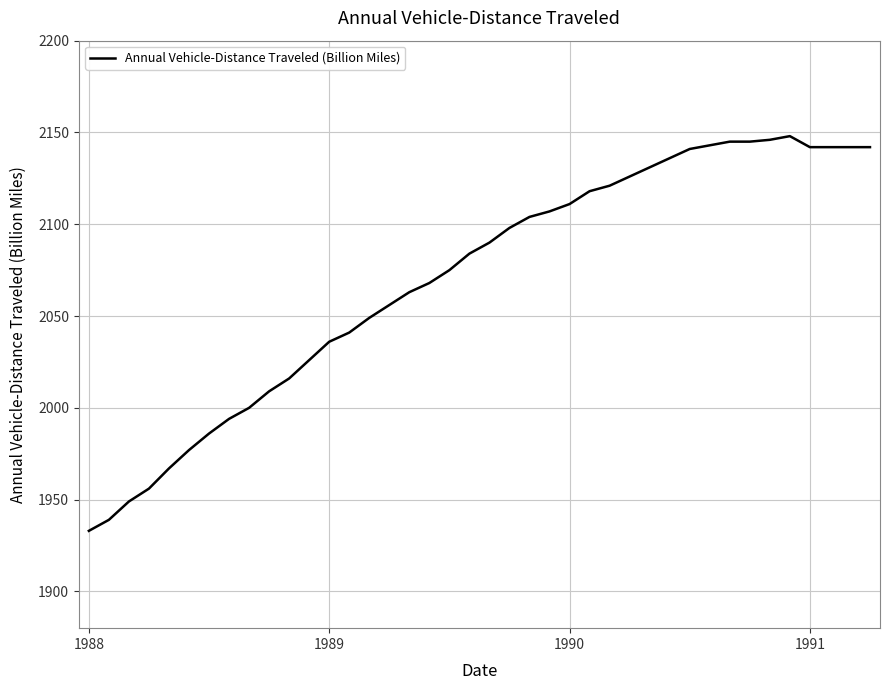

Does the chart display data point markers on the line(s)?

No